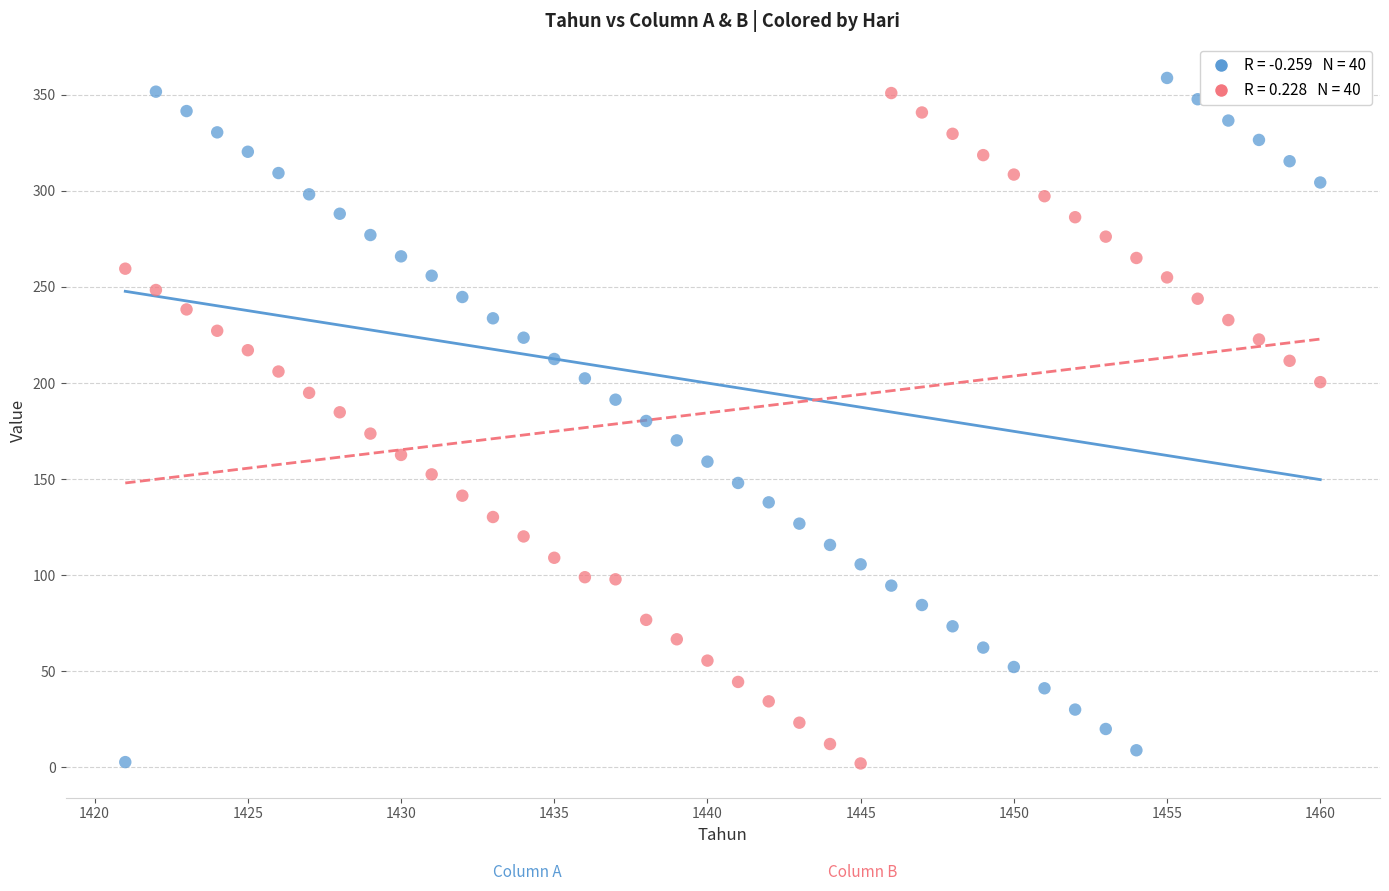

Across all data points, what is the range of X values (max minus min)?

39.0